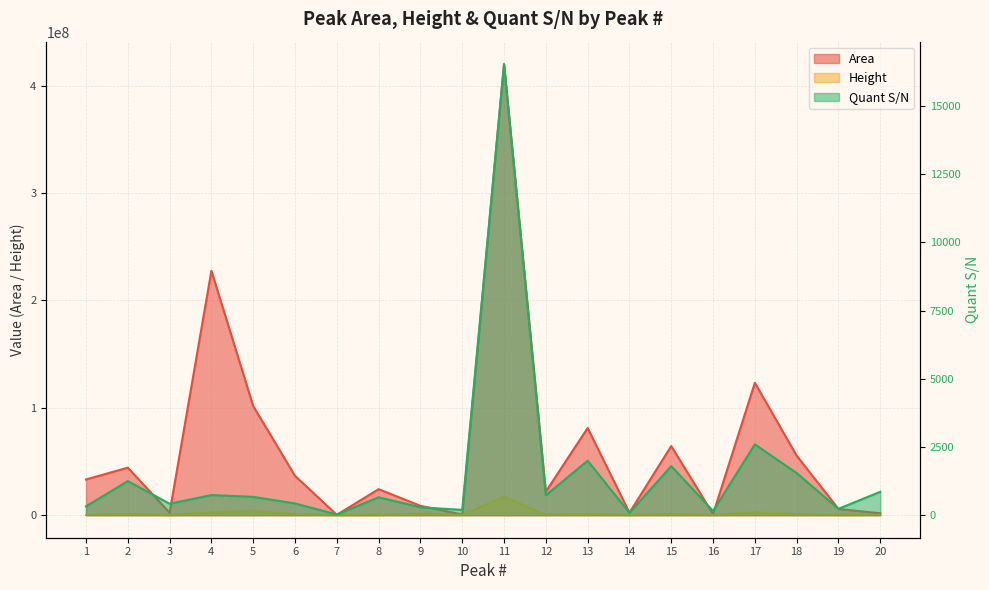

What is the difference between the second highest and minimum values in the Area series?

227340438